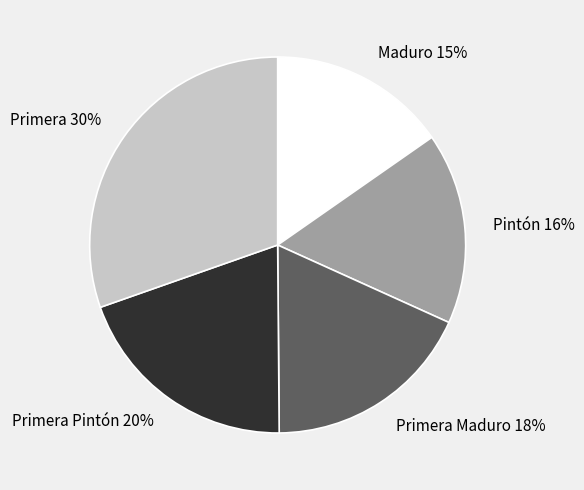

True or false: Primera accounts for 30% of the total.

True